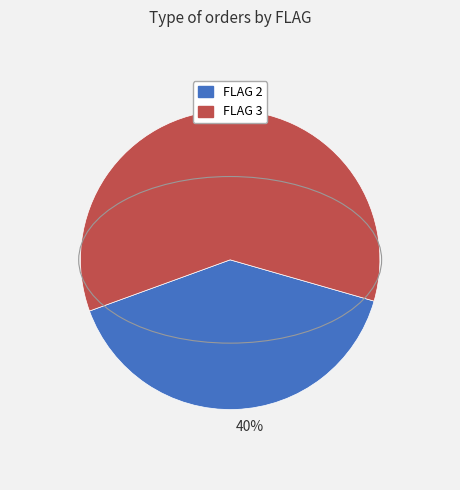

To the nearest percent, what percentage of the pie is 60%?

60%